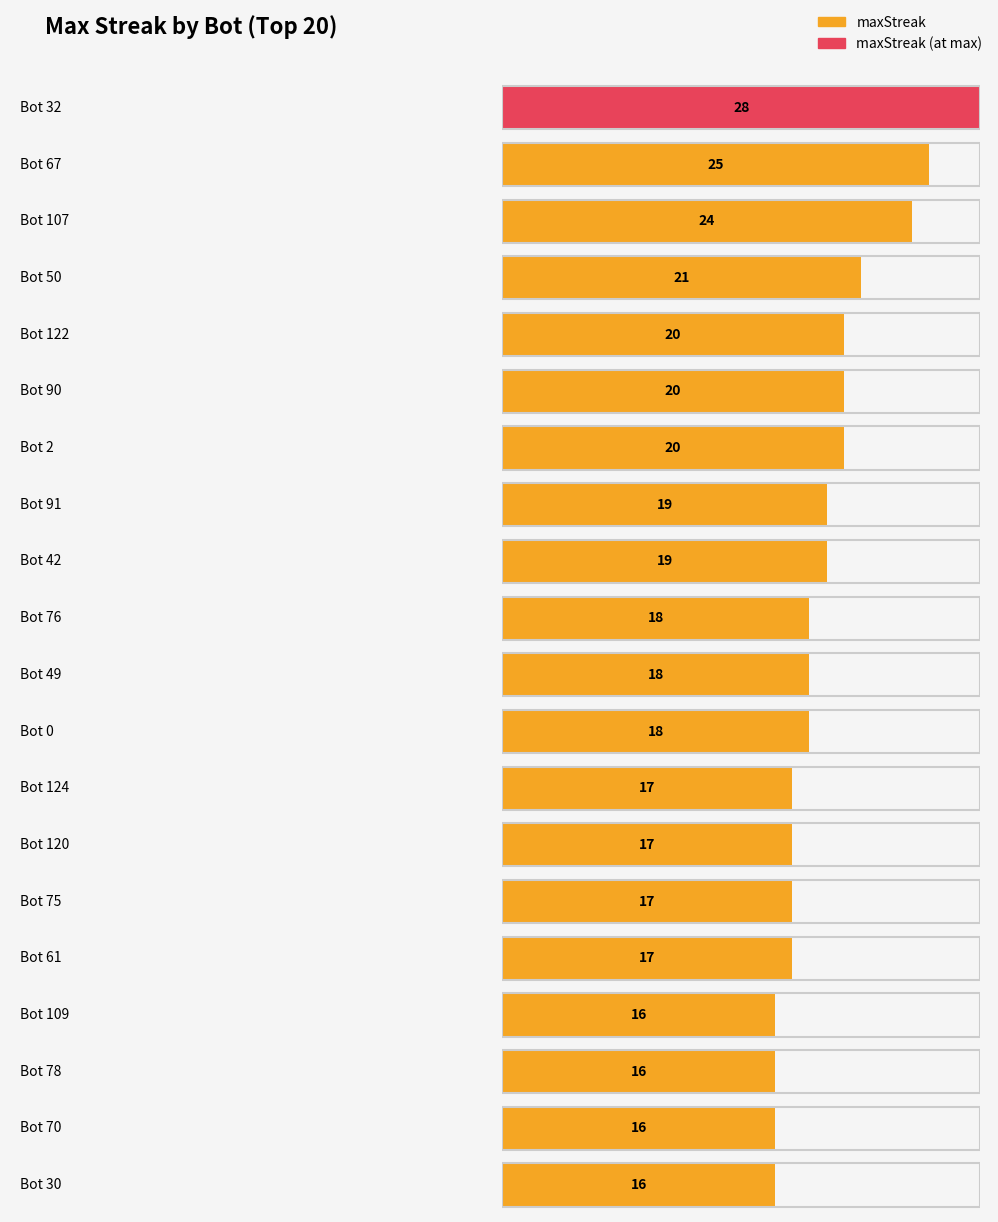

Is it true that the value at Bot 109 is 16?

True